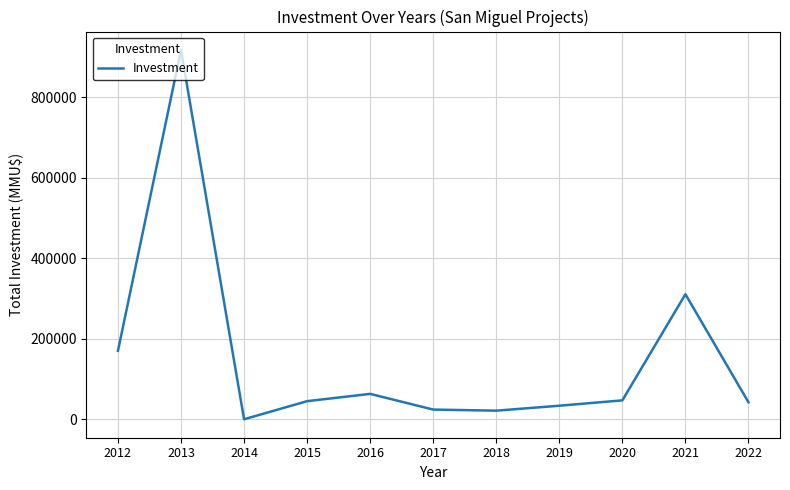

At which label is the value closest to 458880?

2021